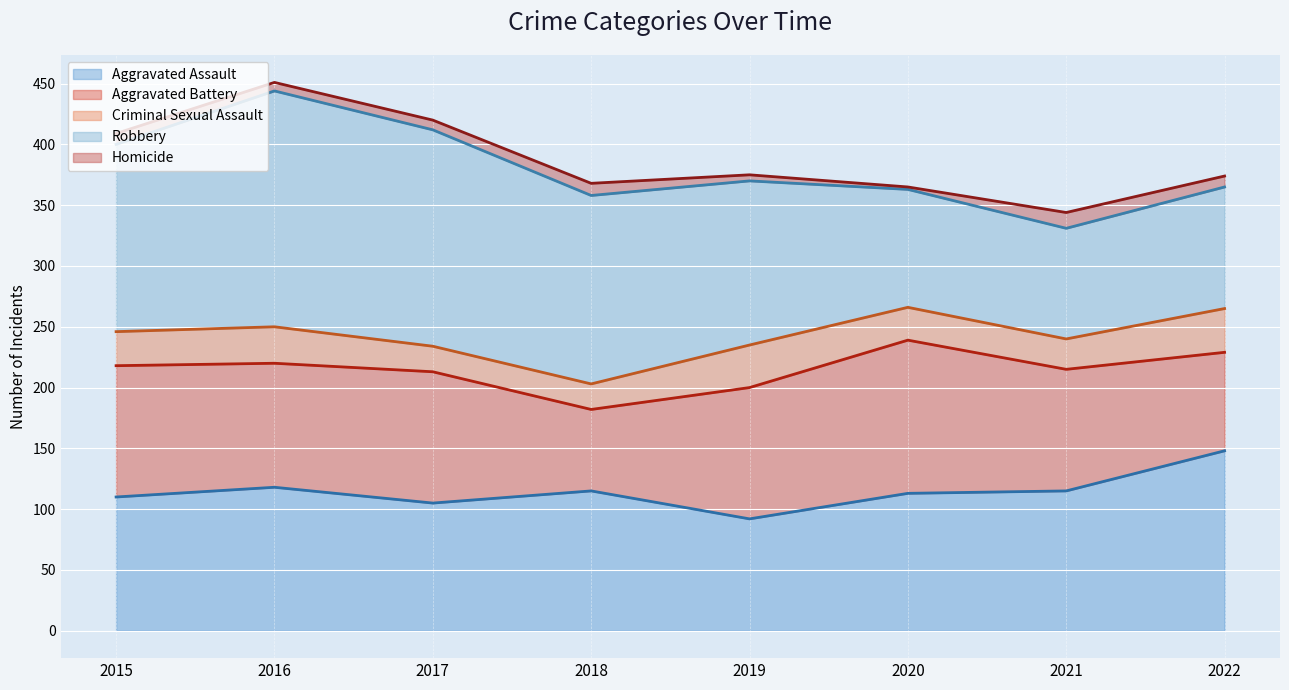

Which category has the lowest value in the Aggravated Battery series?

2018